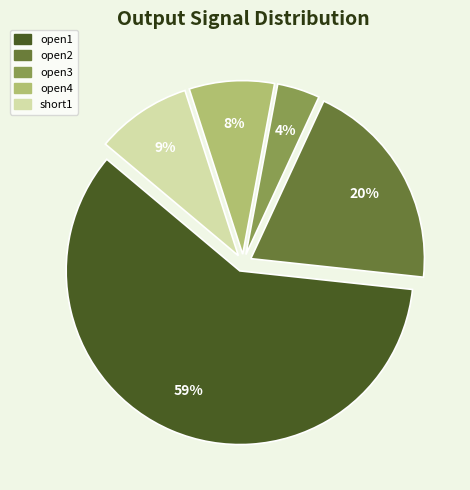

Is there any slice that represents more than half of the pie?

Yes